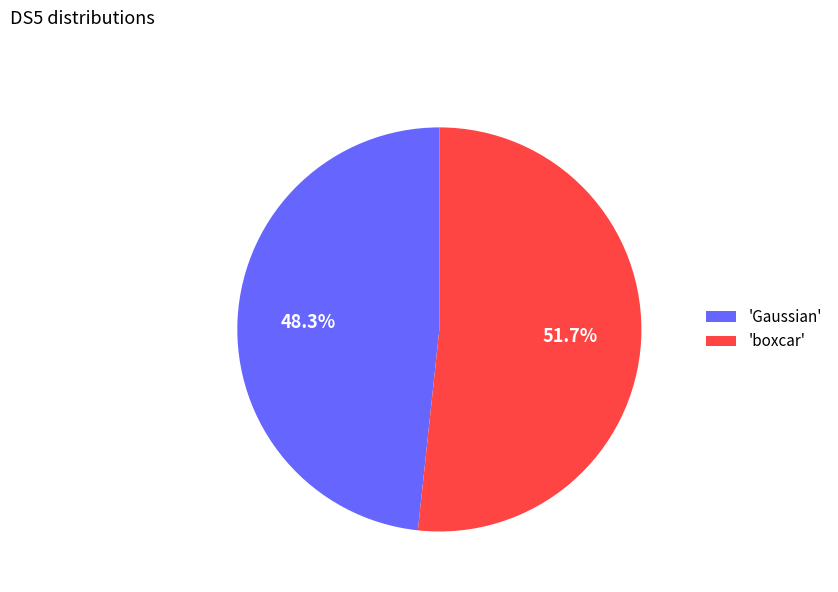

What is the largest slice in the pie chart?

'boxcar'